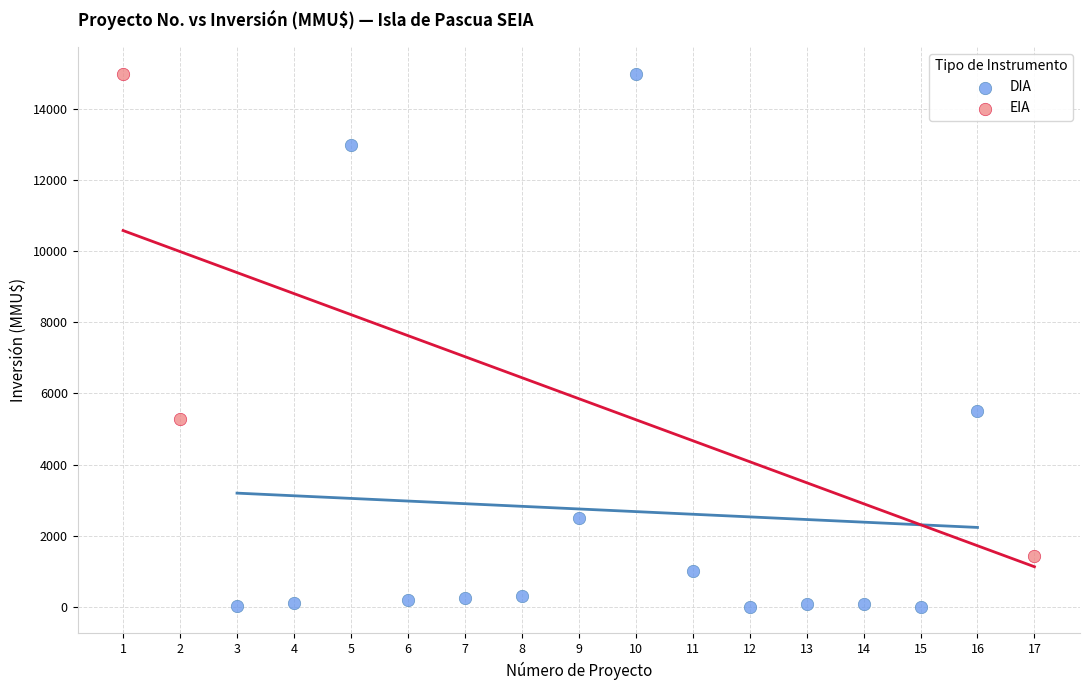

Which series has the largest Y range (max minus min)?

DIA